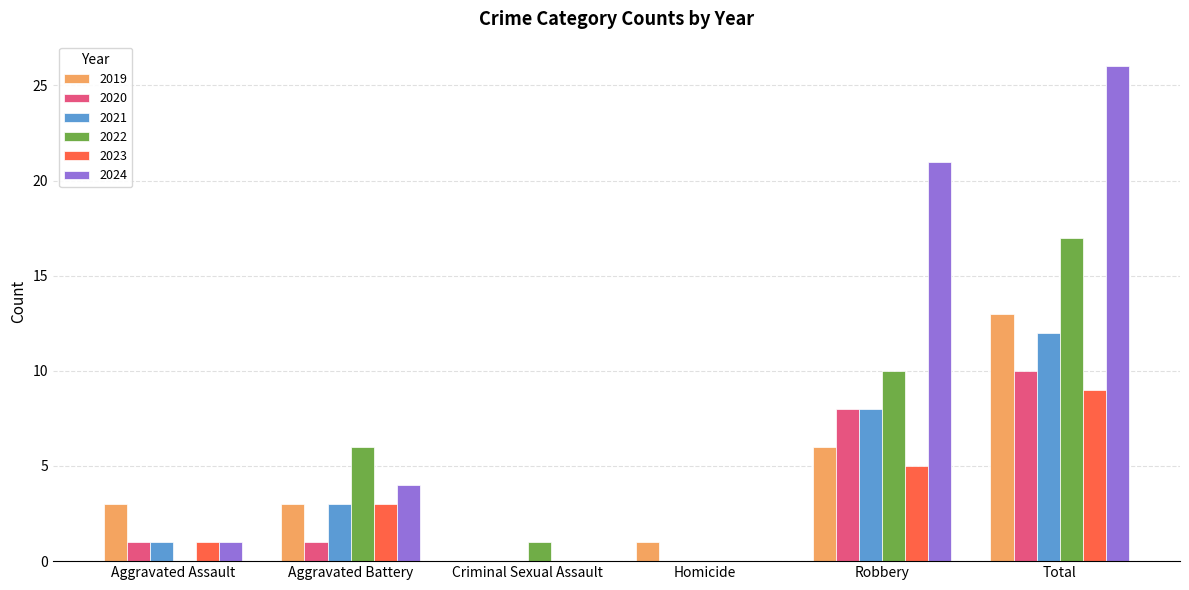

What is the maximum value for 2021?

12